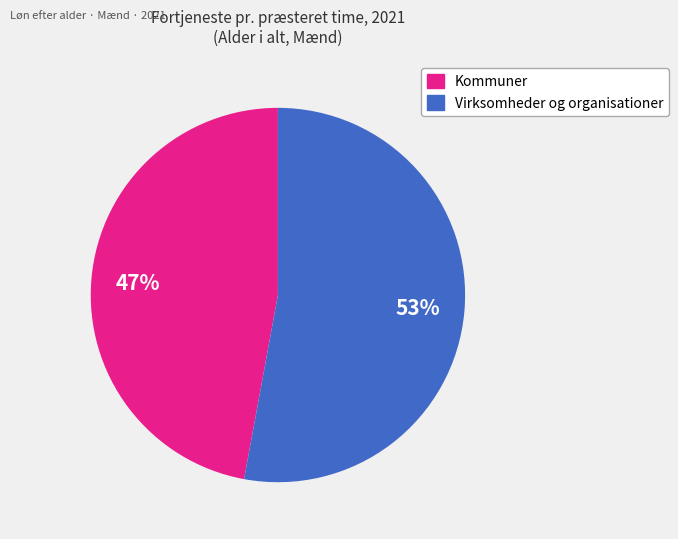

Is there any slice that represents more than half of the pie?

Yes